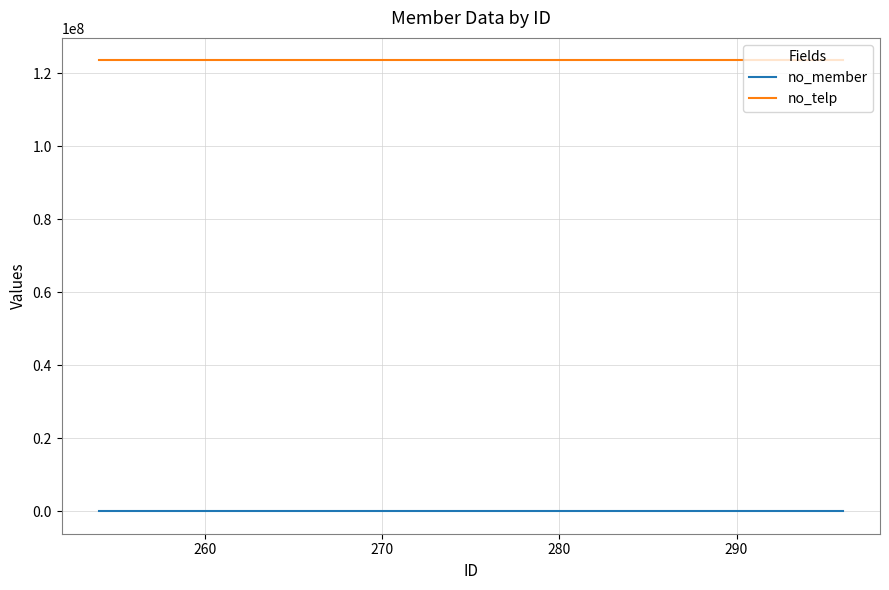

Rank the series by their maximum value, from highest to lowest.

no_telp, no_member